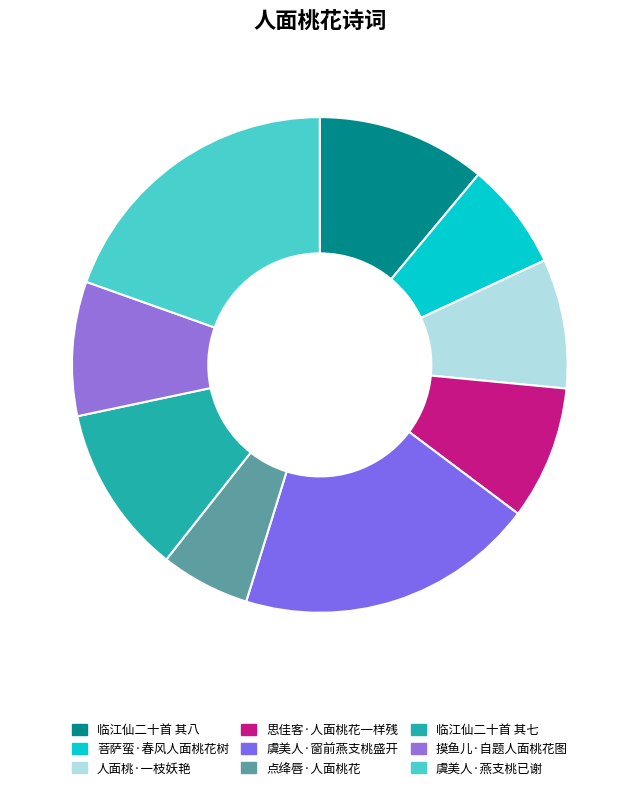

Which category has the smallest portion of the pie?

点绛唇·人面桃花